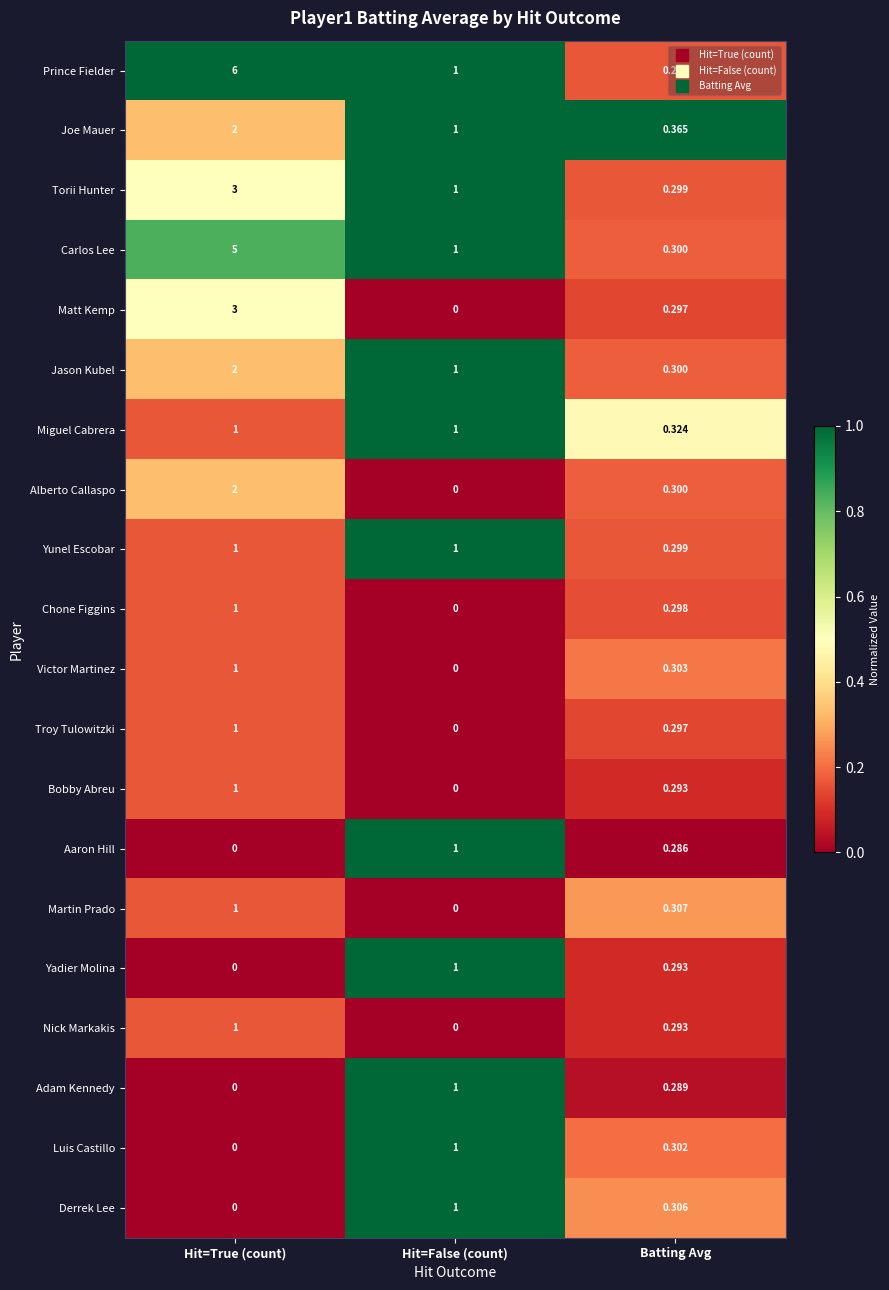

At which category does the chart reach its peak across all series?

Hit=True (count)